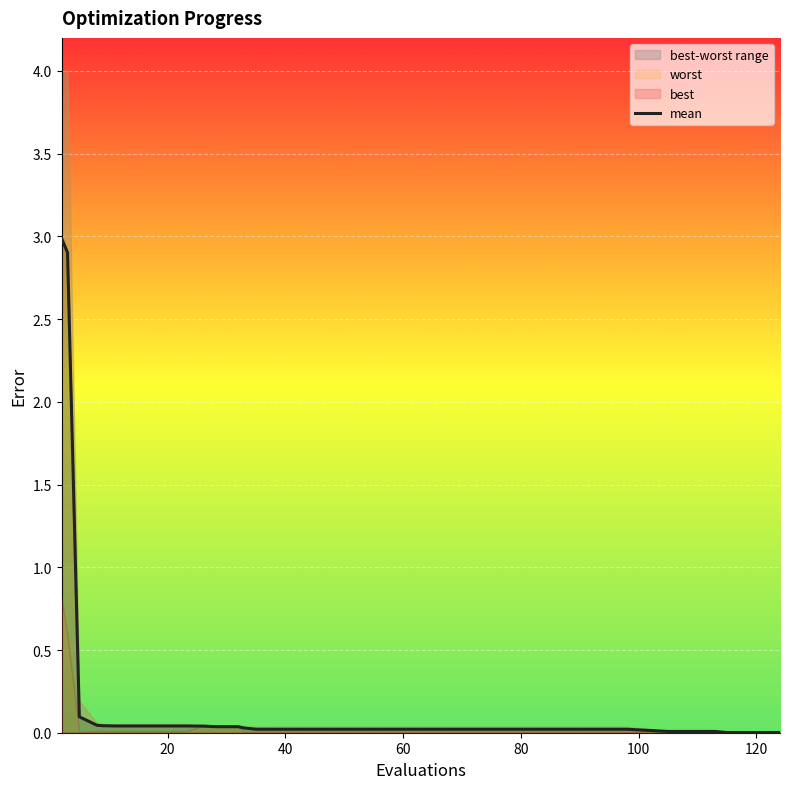

What is the highest value of the mean series?

3.0